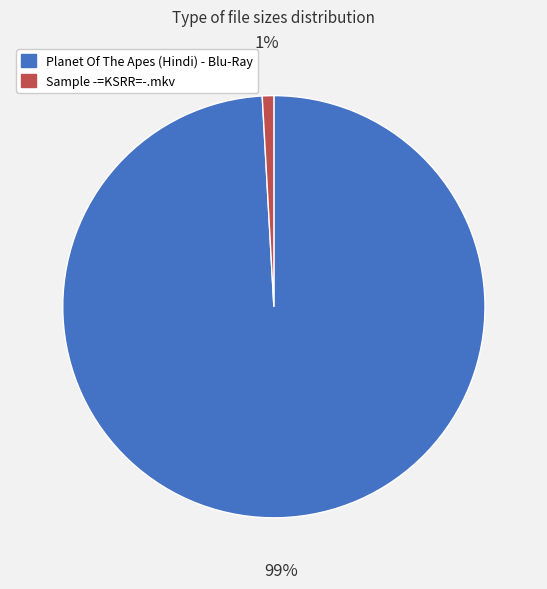

Do Planet Of The Apes (Hindi) - Blu-Ray and Sample -=KSRR=-.mkv together represent more than half of the pie?

Yes